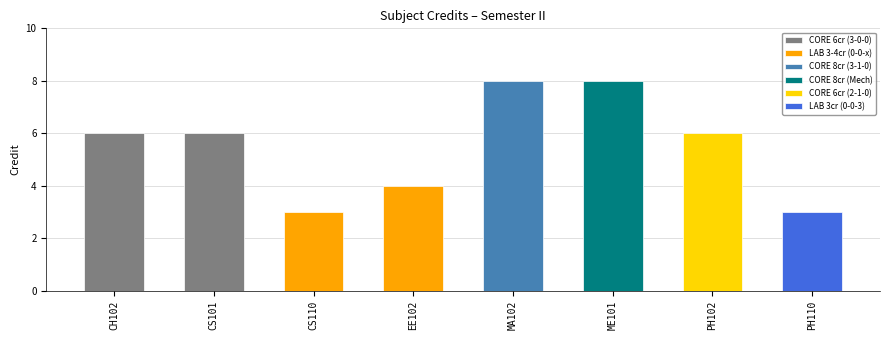

What is the difference between the maximum and minimum values?

5